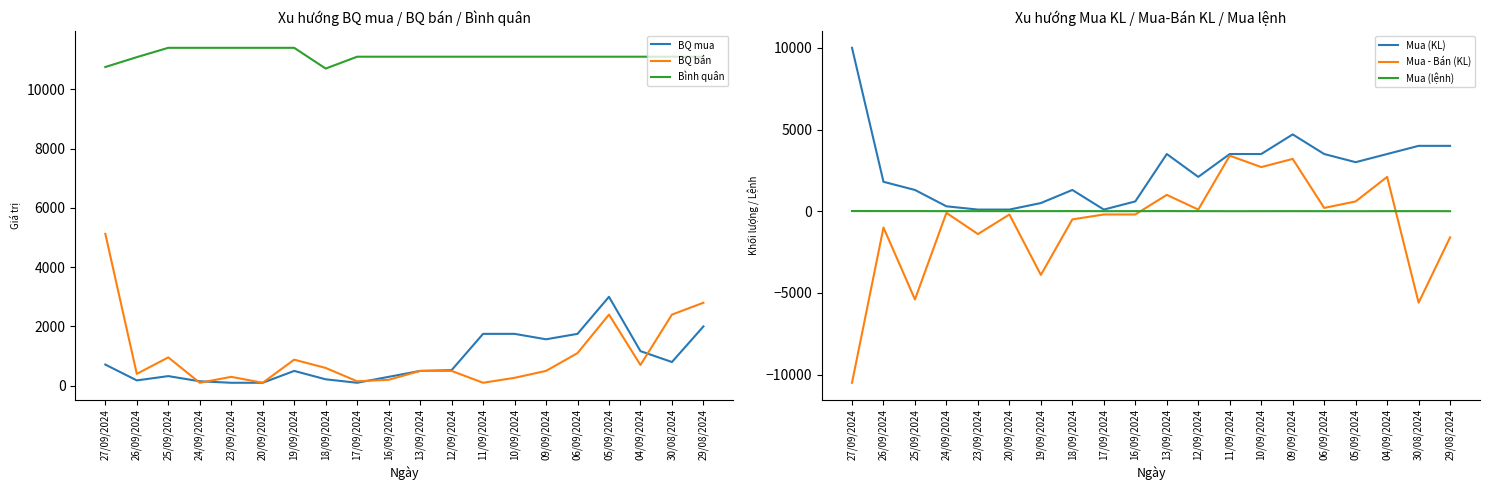

What is the smallest value displayed?

-10500